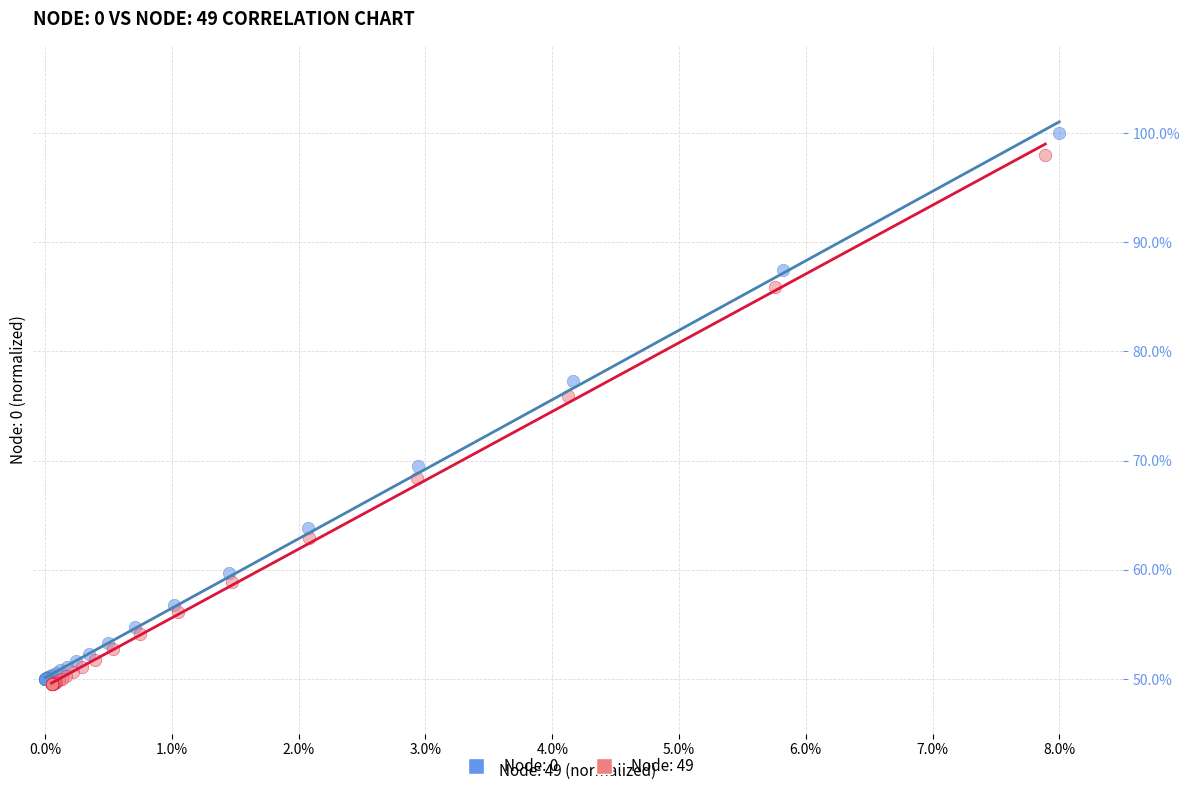

What are all the series names shown in the legend?

Node: 0, Node: 49